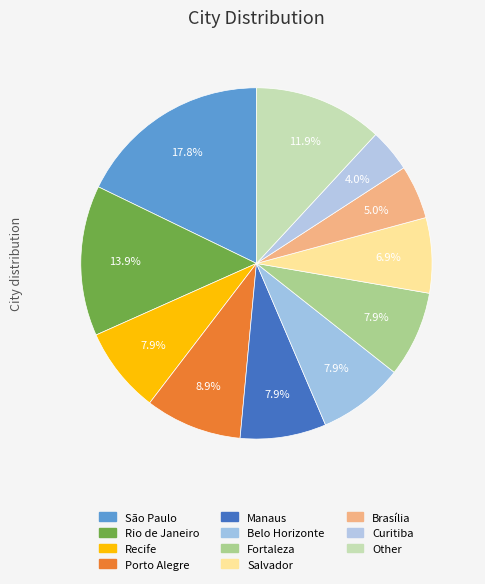

Does Salvador account for over 50% of the chart?

No